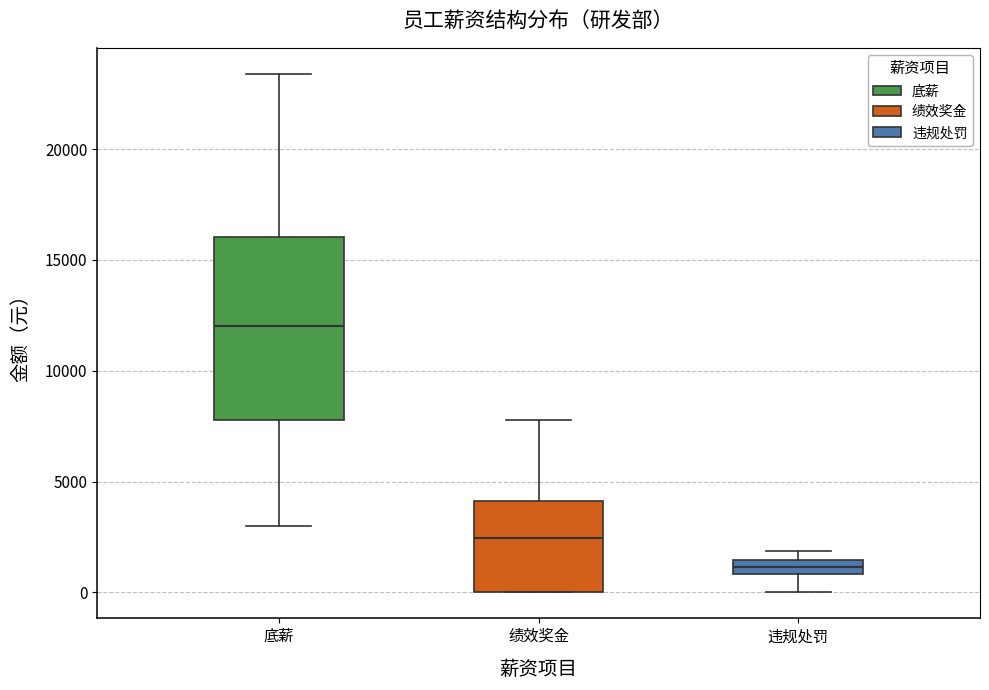

Where does the lower whisker of the box for 违规处罚 end on the y-axis? The values are not printed on the chart, so give them approximately, as read against the axis.

0